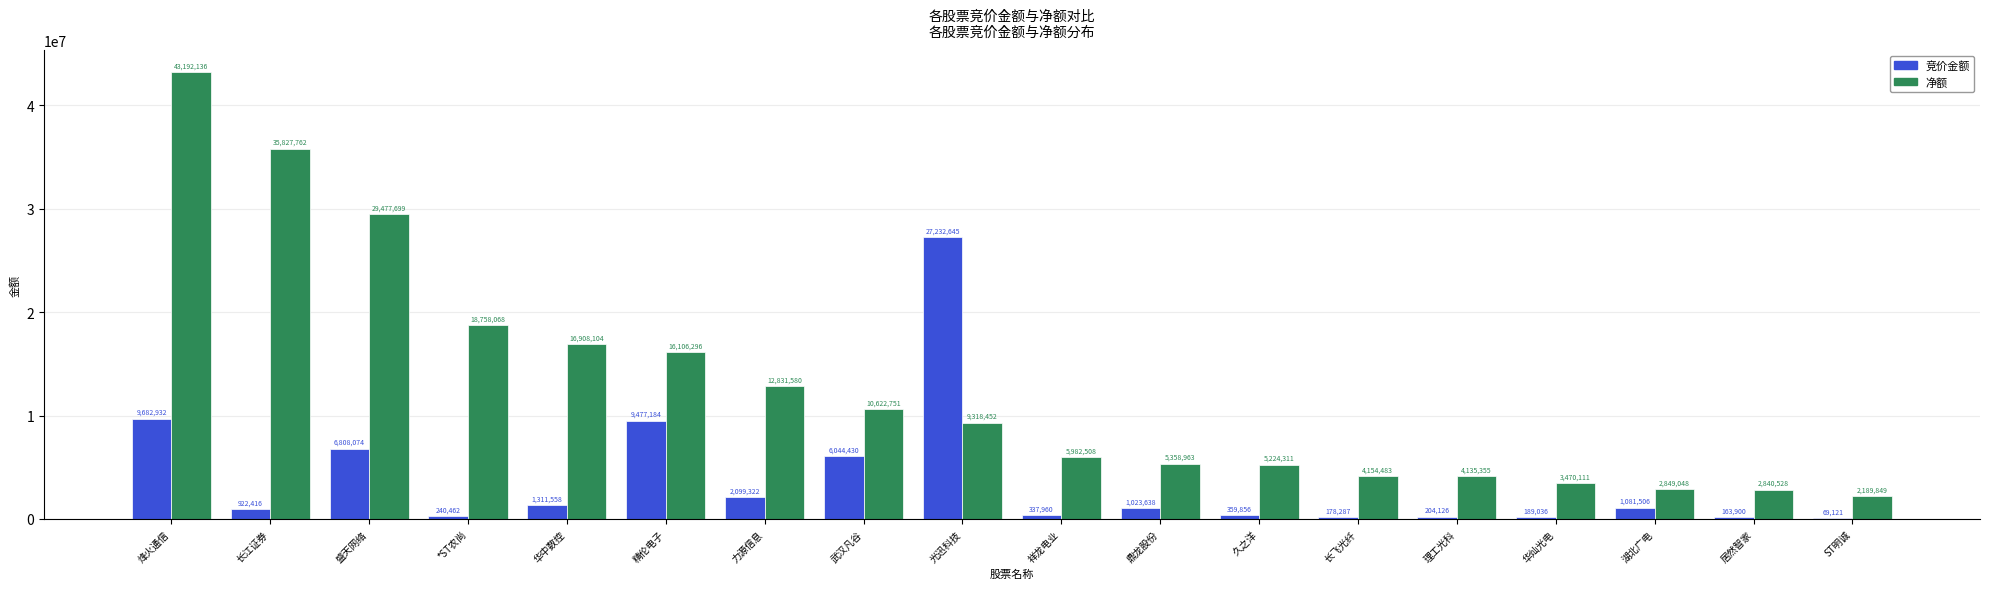

What is the sum of all 竞价金额 values?

67426453